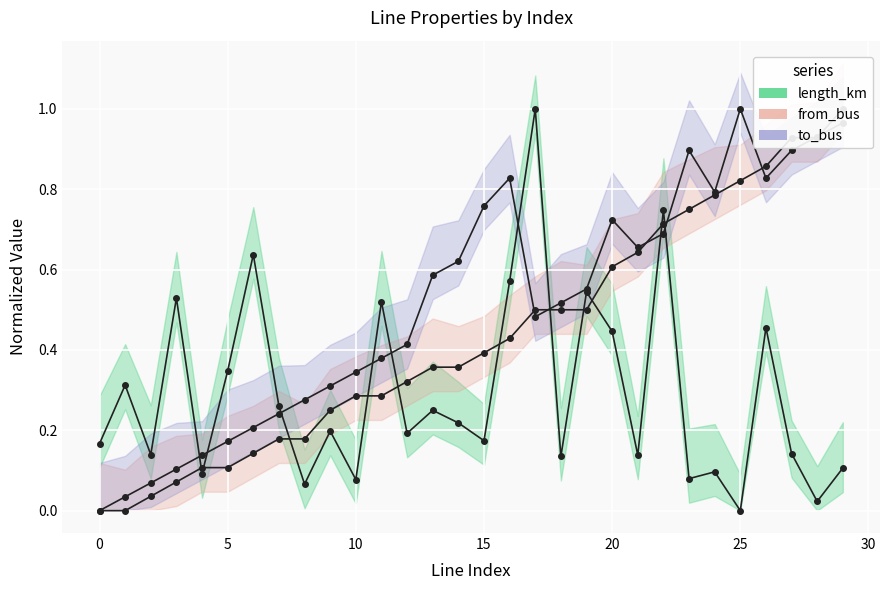

What is the total value across all series at 10?

0.7